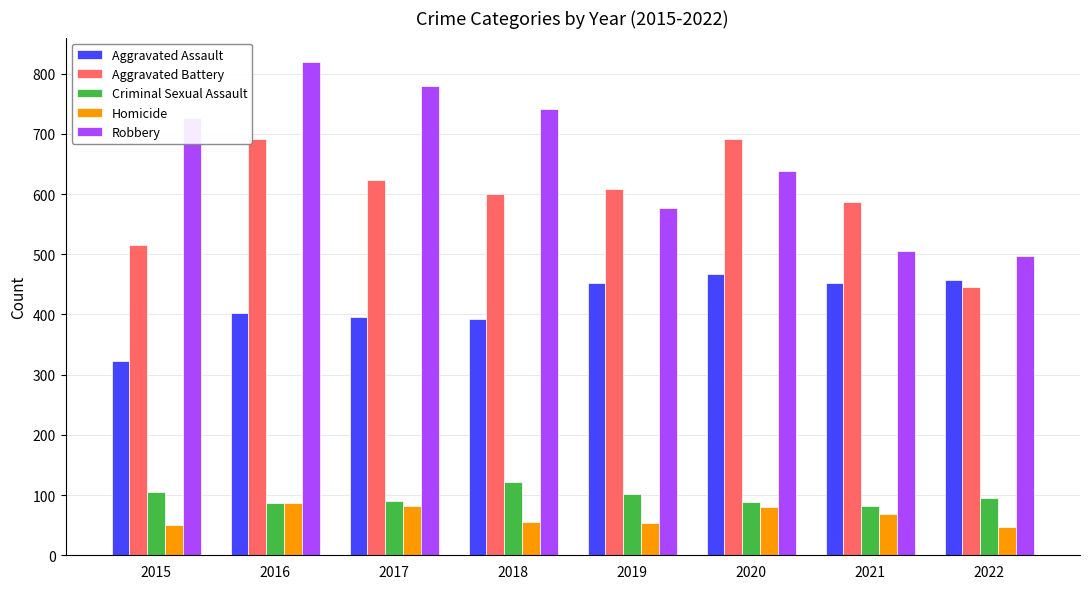

Which label corresponds to the largest value in the chart?

2016